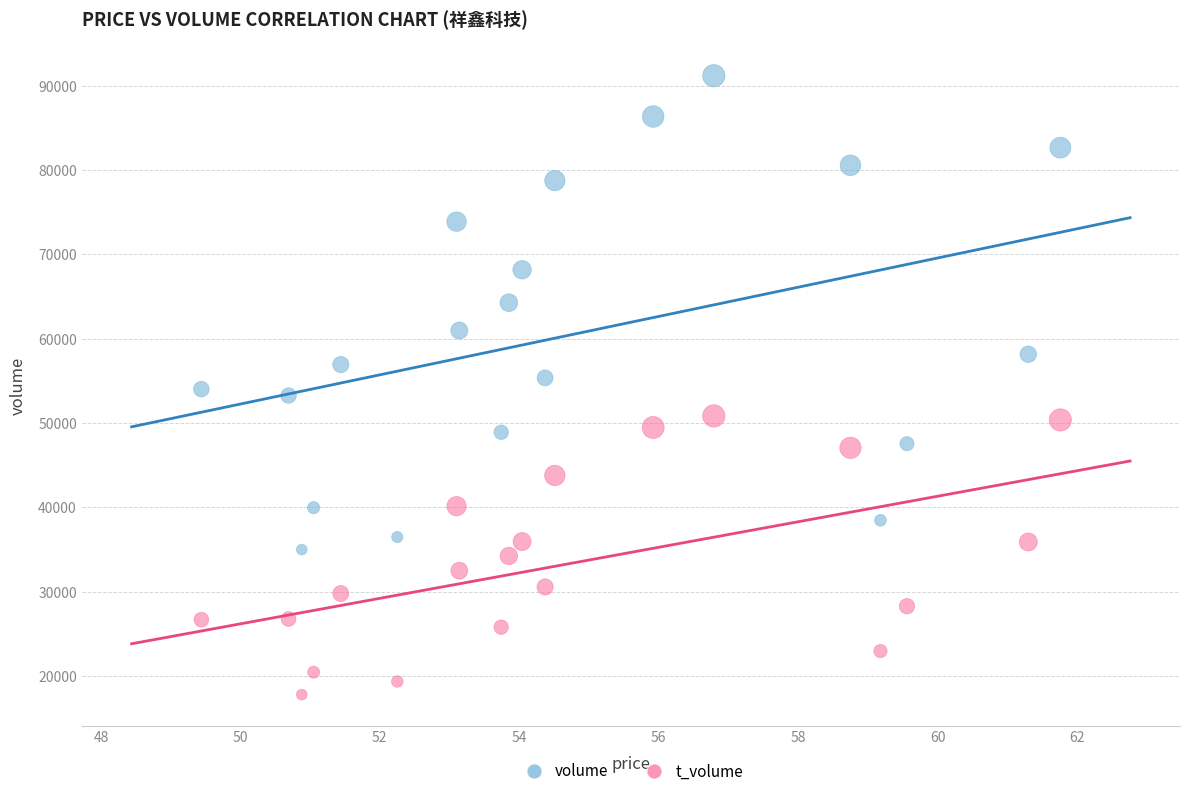

Which series reaches the maximum Y coordinate?

volume